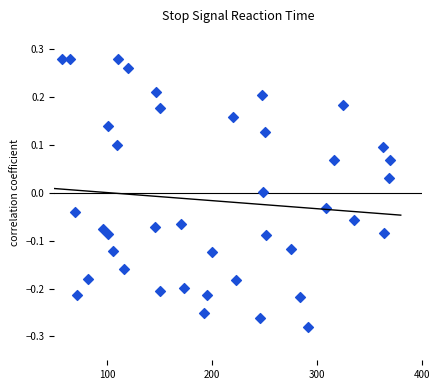

What is the range of Y values (max minus min)?

0.6